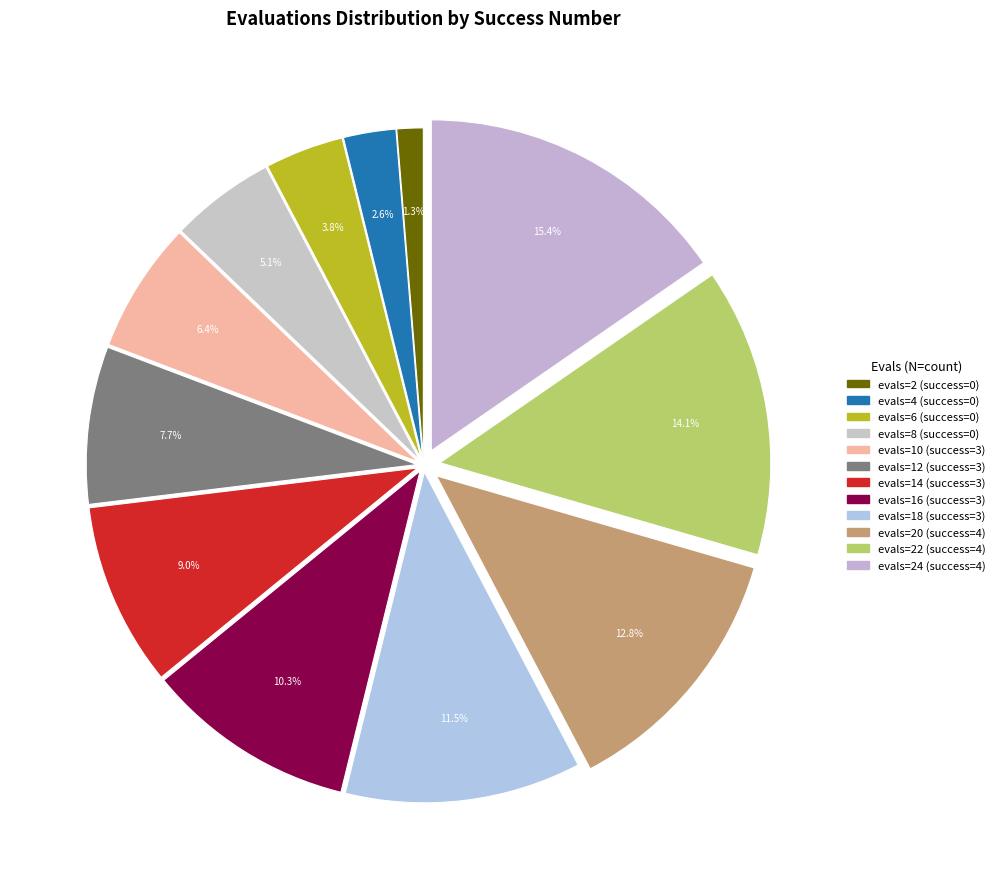

Is there any slice that represents more than half of the pie?

No